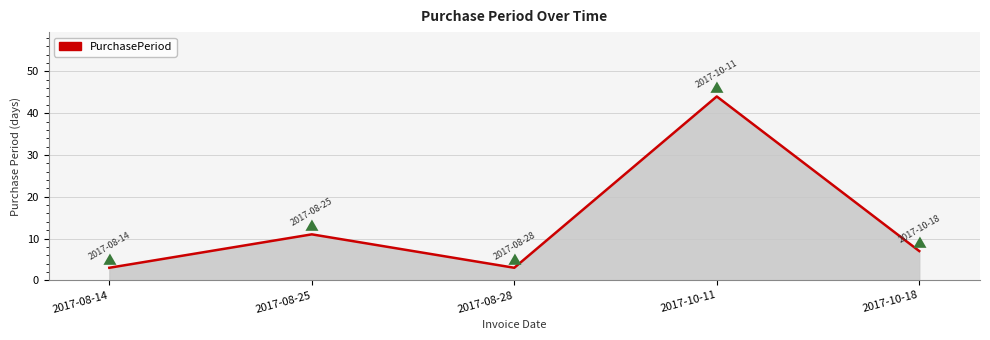

What is the sum of all values?

68